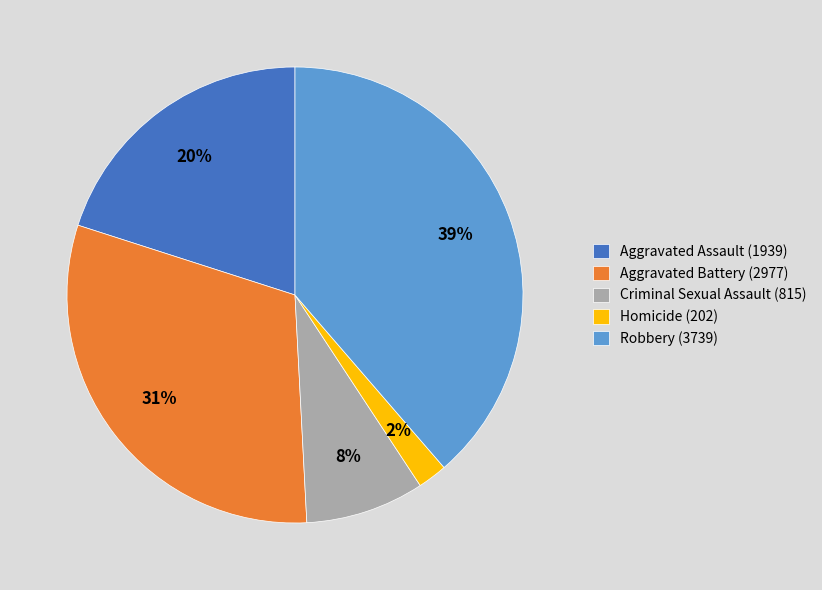

The Criminal Sexual Assault (815) slice represents 1% of the pie. True or false?

False